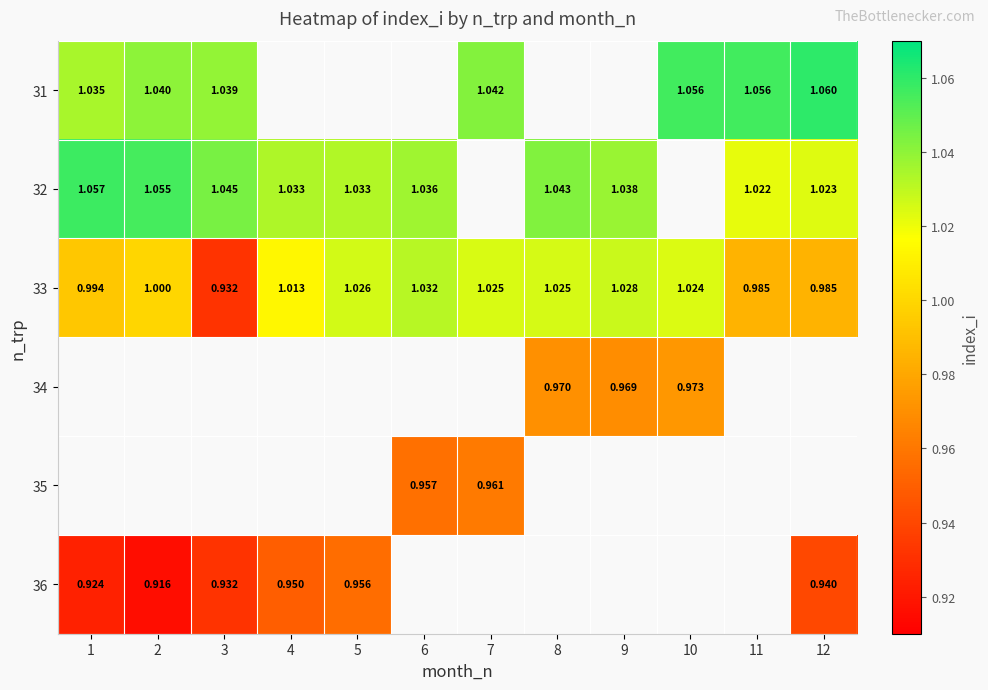

Is the value of 33 at 11 greater than the value of 36 at 4?

Yes